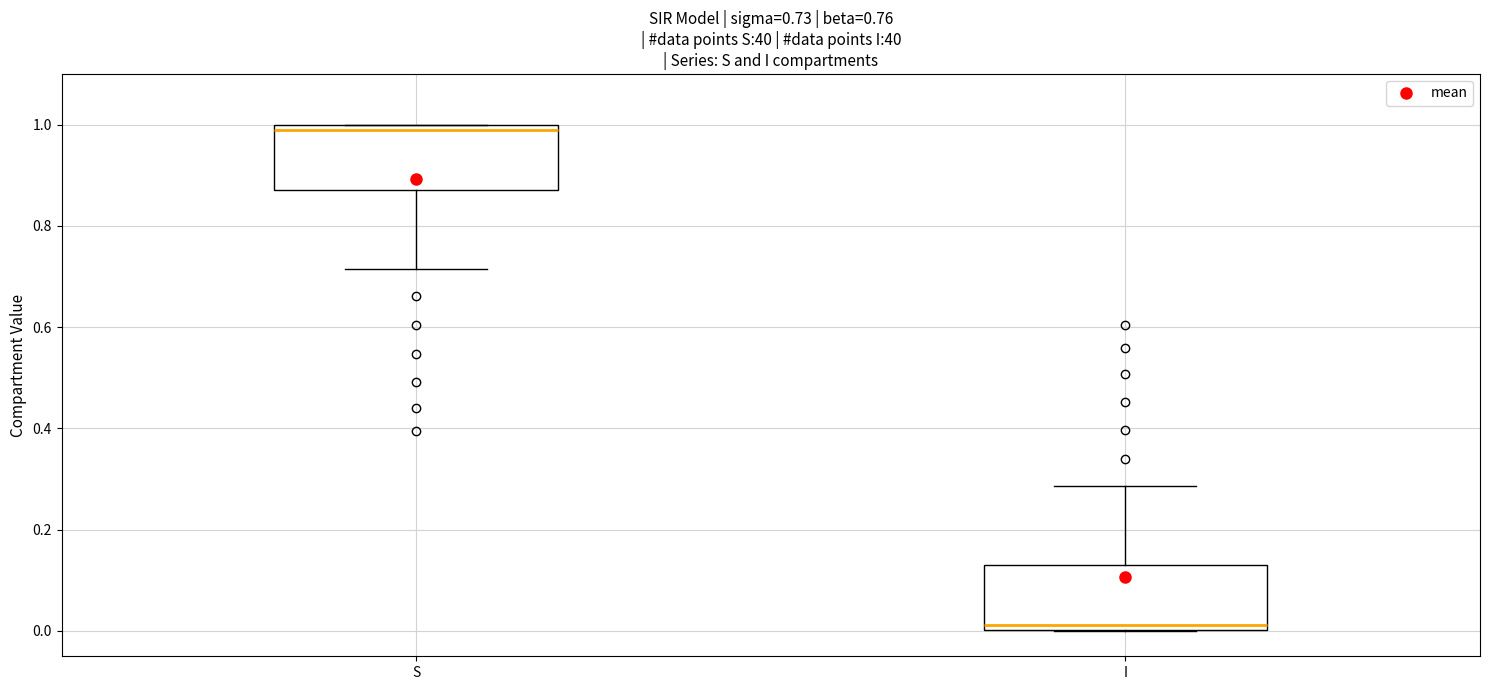

Which box has the highest median line?

S